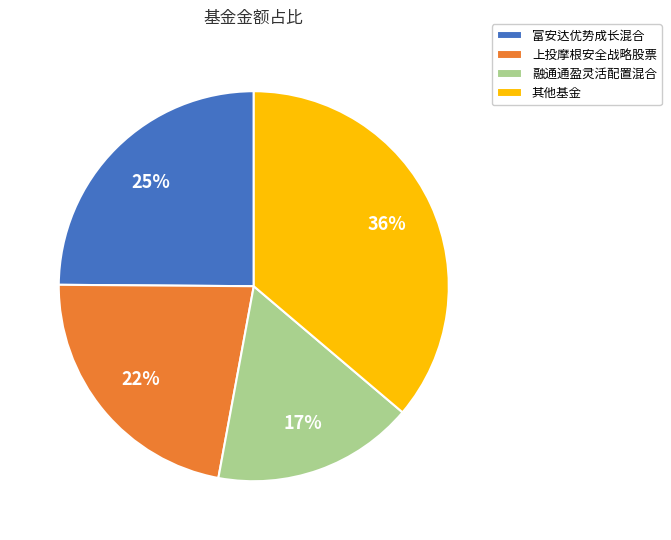

Is there a majority slice in this chart?

No